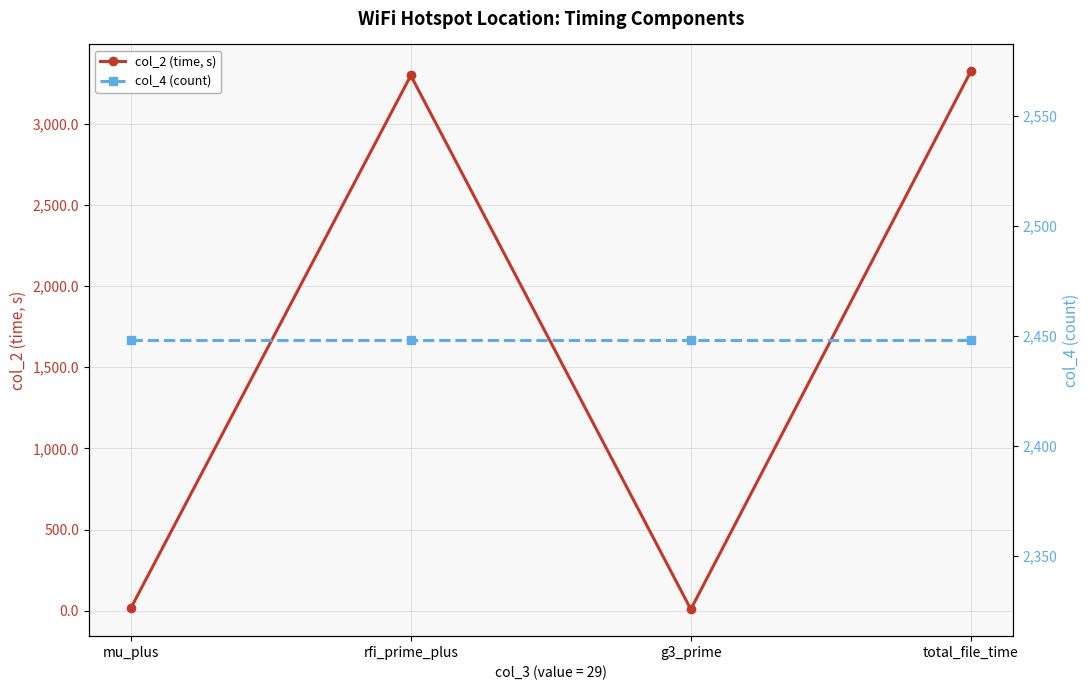

Which category has the lowest value in the col_4 (count) series?

mu_plus